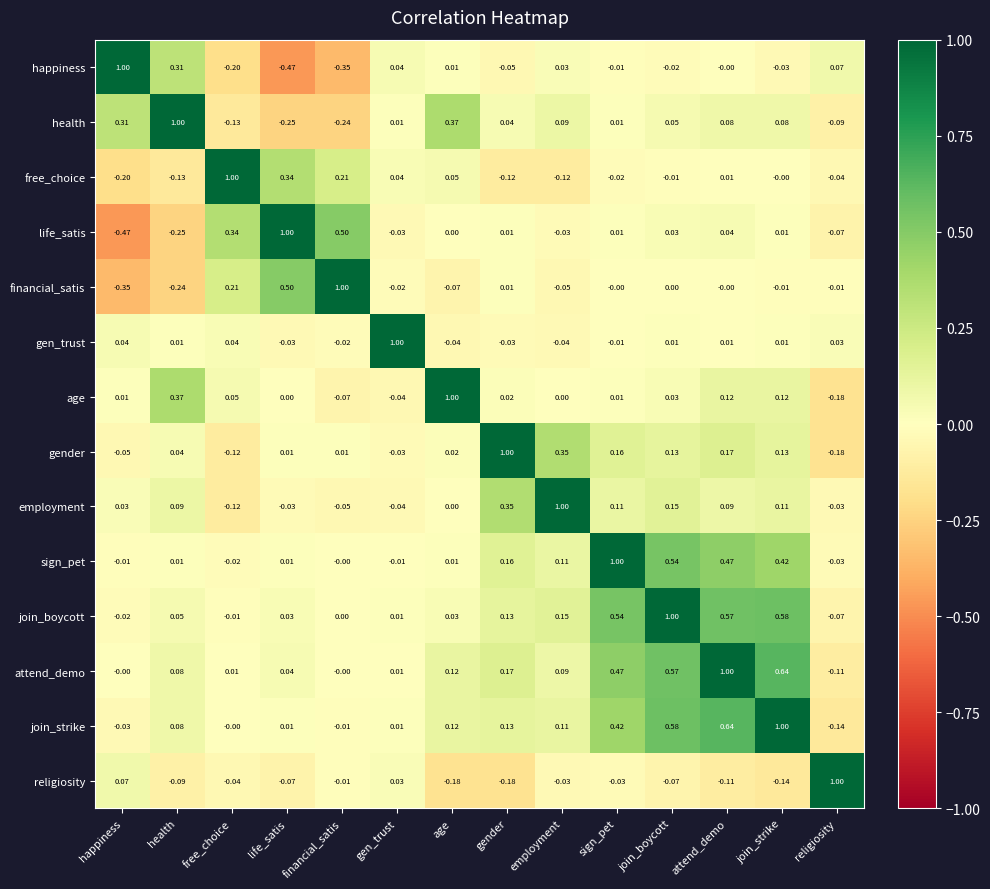

Where is free_choice nearest to the value 0?

join_strike